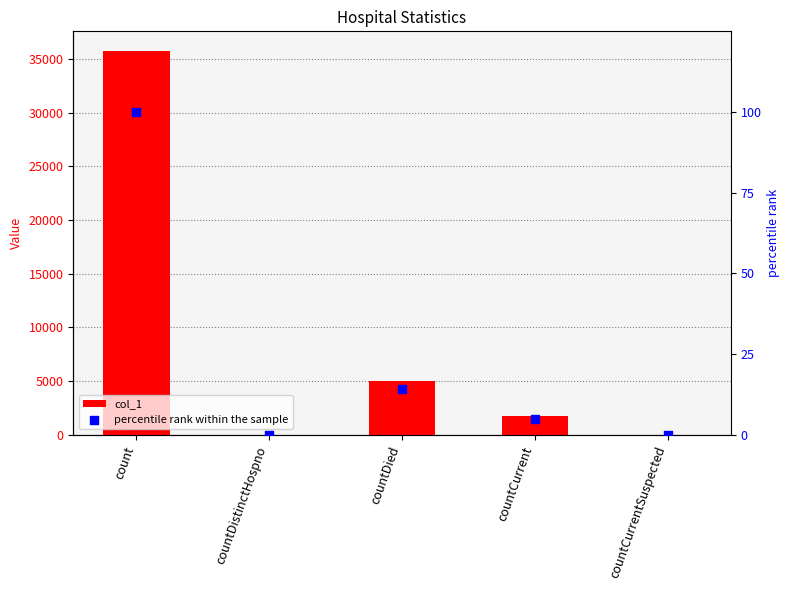

What are all the series names shown in the legend?

col_1, percentile rank within the sample